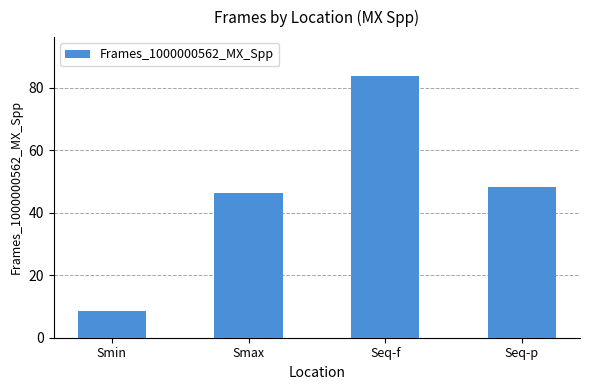

What is the difference between the values at Seq-f and Smin?

75.1